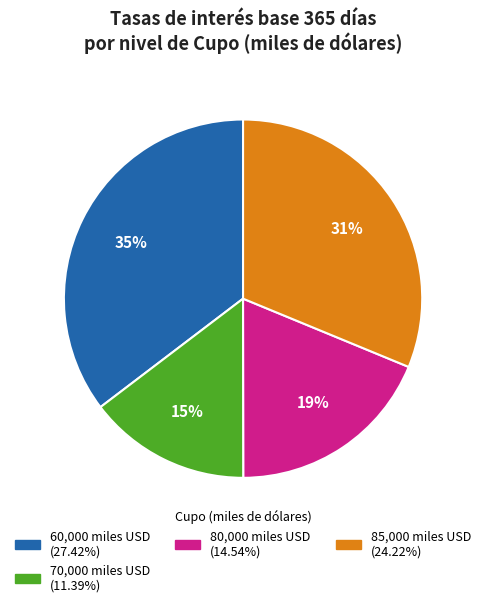

Does any single category account for the majority?

No